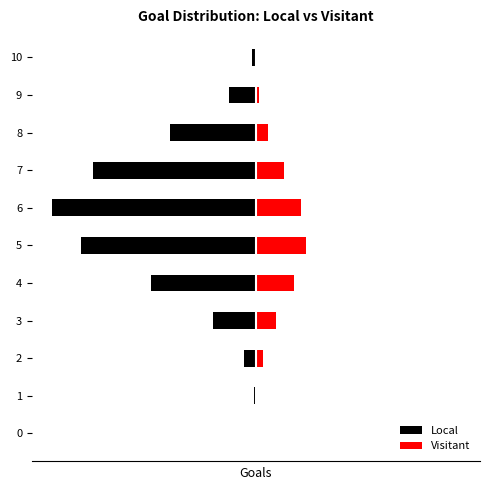

At which category does the chart reach its peak across all series?

5